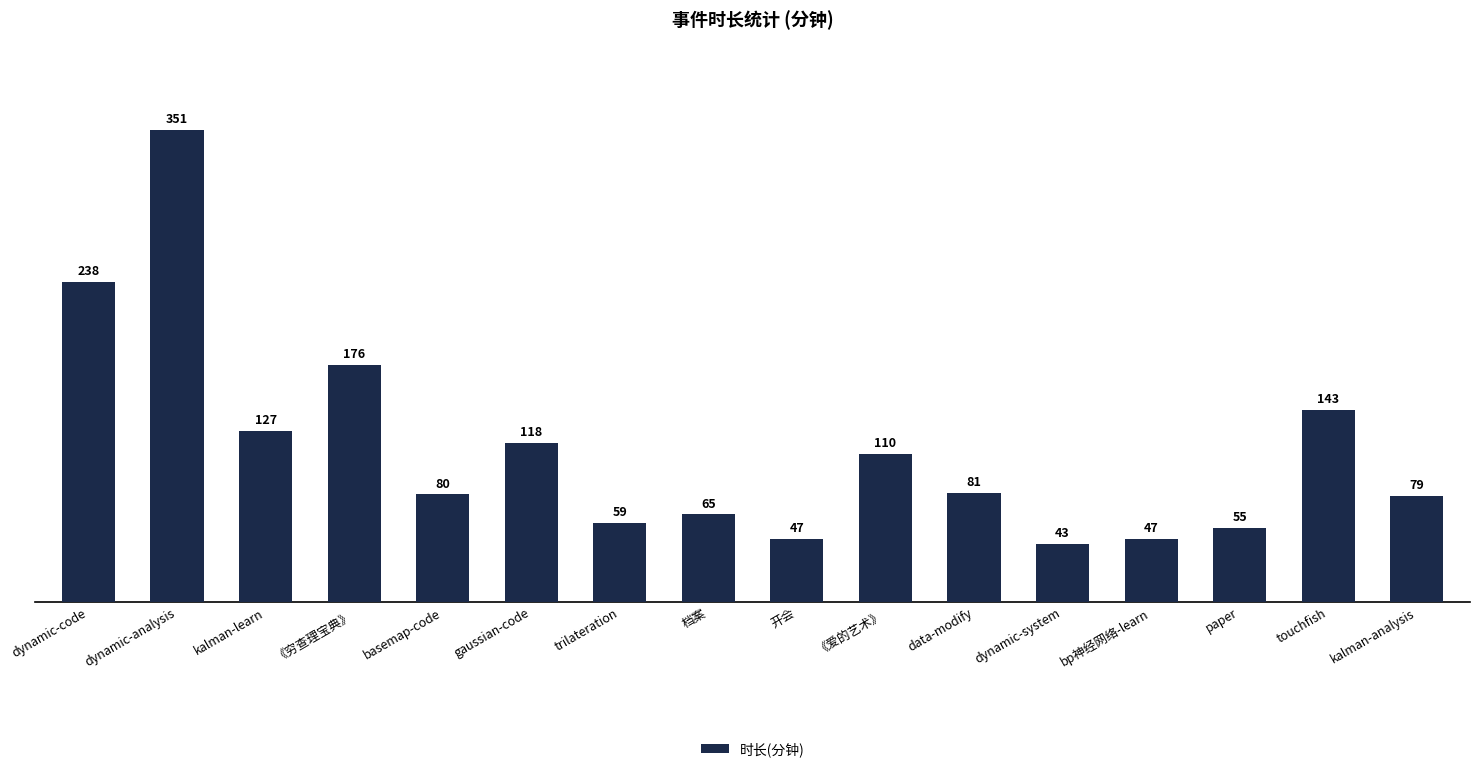

Does the chart contain any negative values?

No